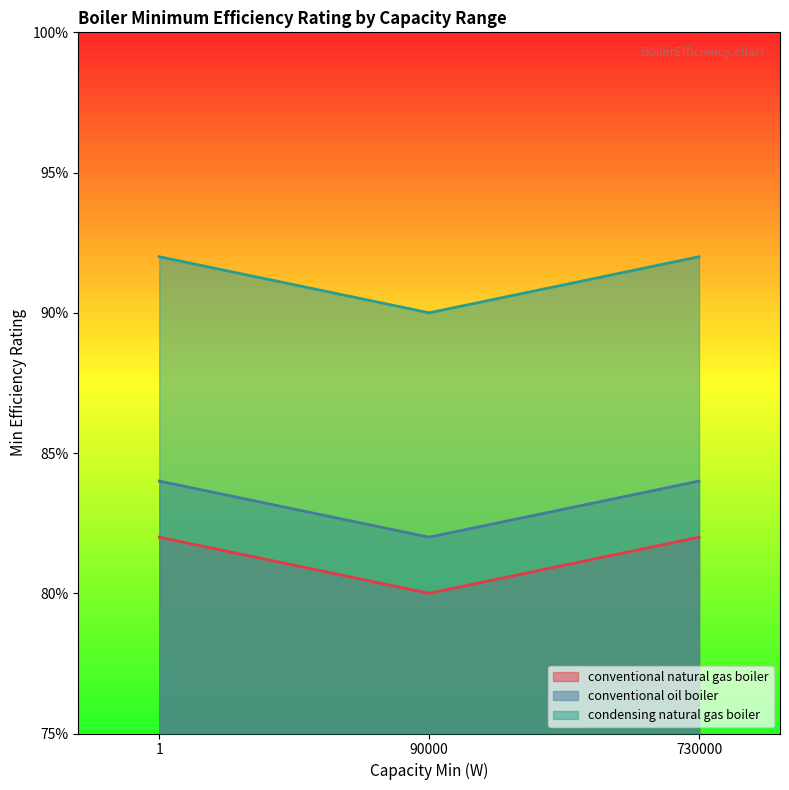

Which label corresponds to the largest value in the chart?

1